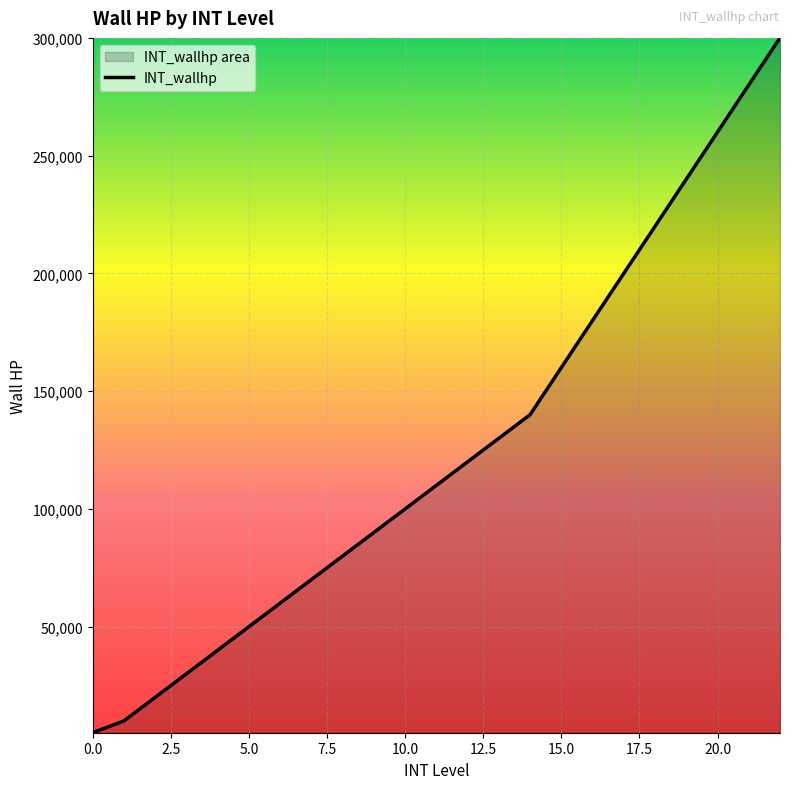

Reading right to left, what are all the values shown in this chart?

300000	280000	260000	240000	220000	200000	180000	160000	140000	130000	120000	110000	100000	90000	80000	70000	60000	50000	40000	30000	20000	10000	5000